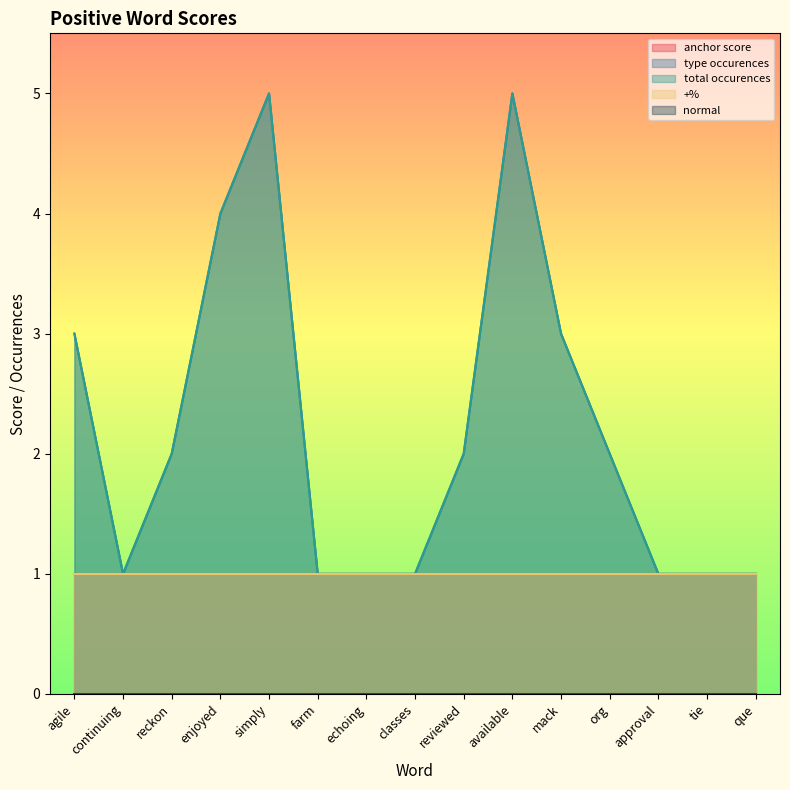

True or false: +% has more than 1 interior local peaks.

False